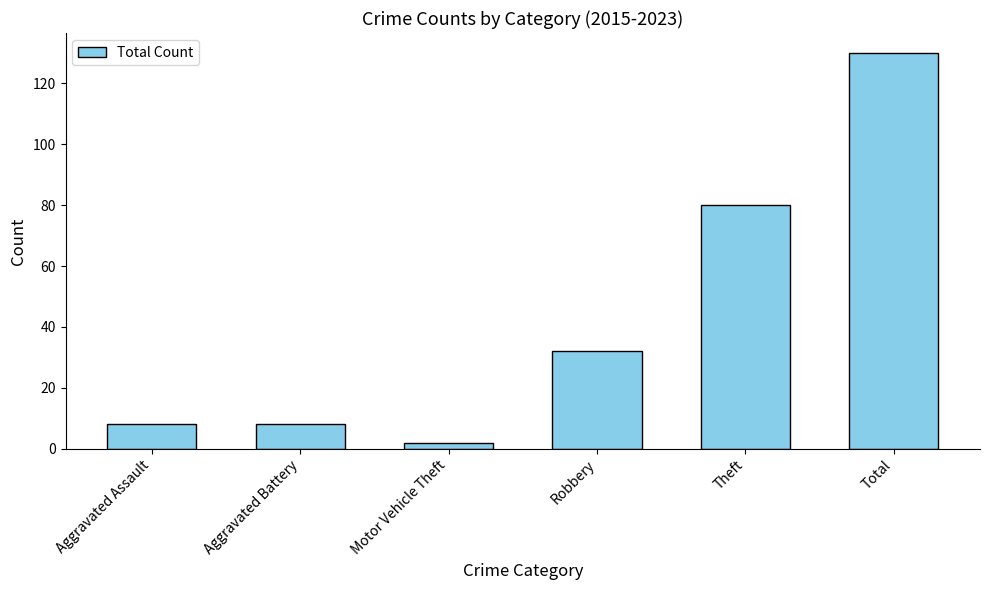

Reading left to right, what are all the values shown in this chart?

8	8	2	32	80	130